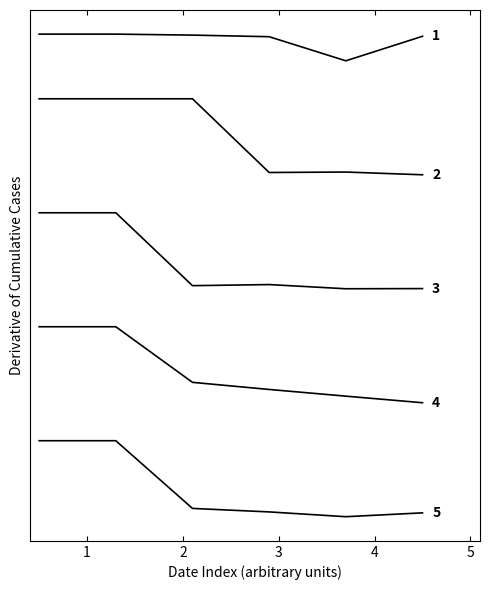

Does the chart display data point markers on the line(s)?

No